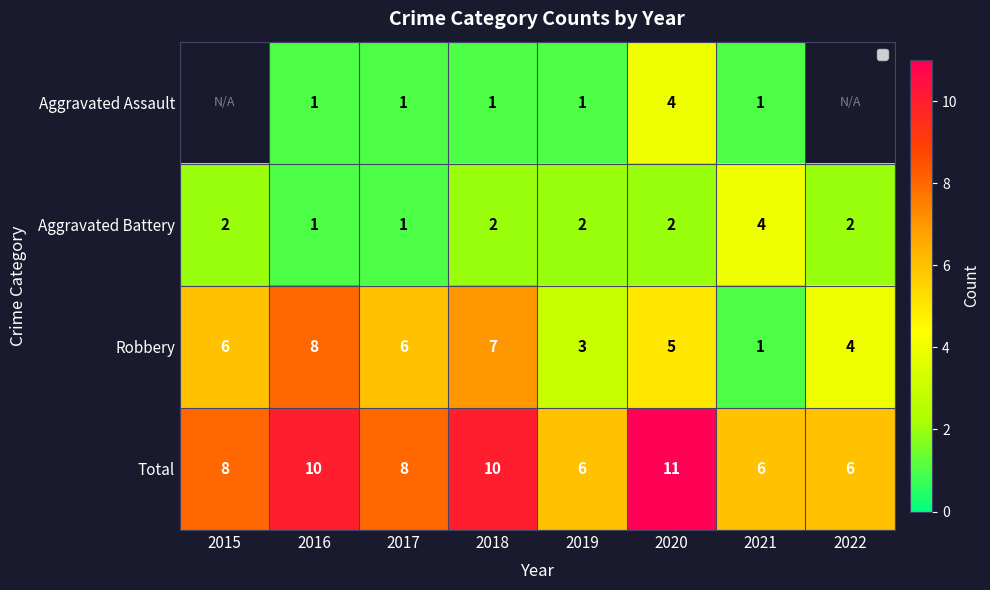

What is the average value of the Robbery series?

5